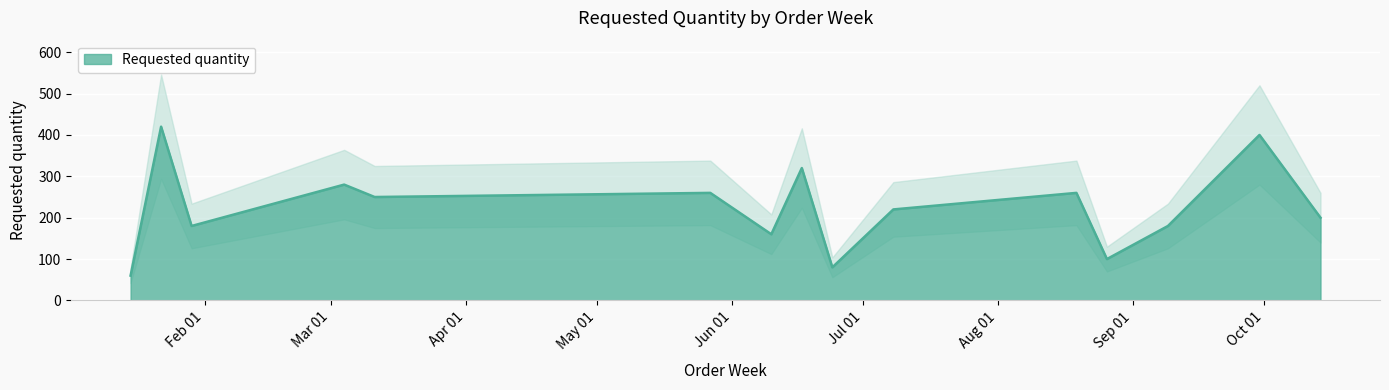

True or false: the data shows 188 at 2024-01-22.

False